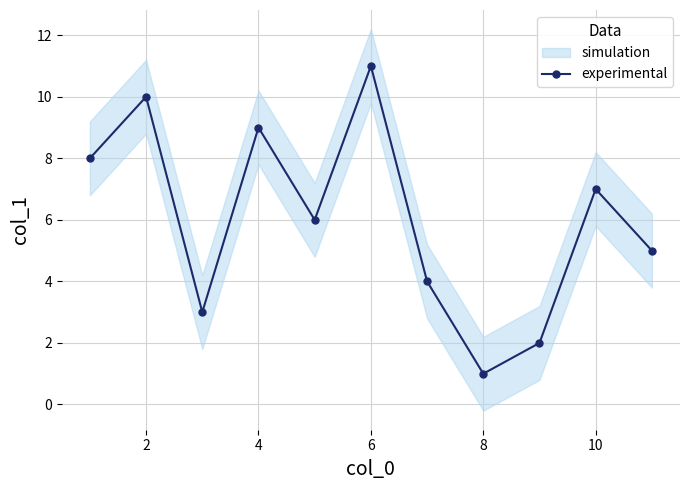

Count the values in the range 3 to 9.

7